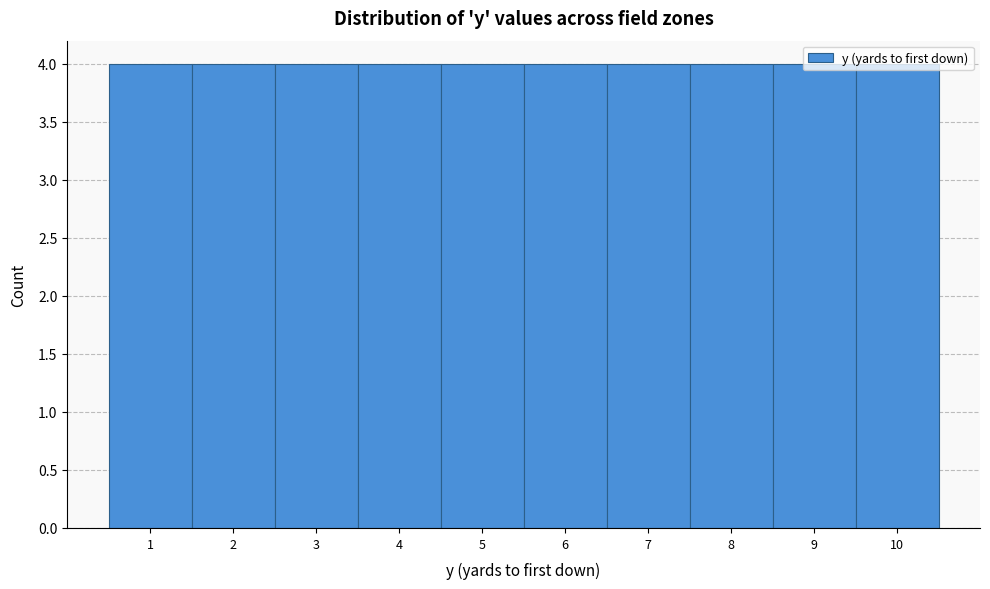

Reading left to right, list every bar in this chart as the range it spans on the x-axis followed by its height. The values are not printed on the chart, so give them approximately, as read against the axis.

0.5 to 1.5: 4
1.5 to 2.5: 4
2.5 to 3.5: 4
3.5 to 4.5: 4
4.5 to 5.5: 4
5.5 to 6.5: 4
6.5 to 7.5: 4
7.5 to 8.5: 4
8.5 to 9.5: 4
9.5 to 10.5: 4